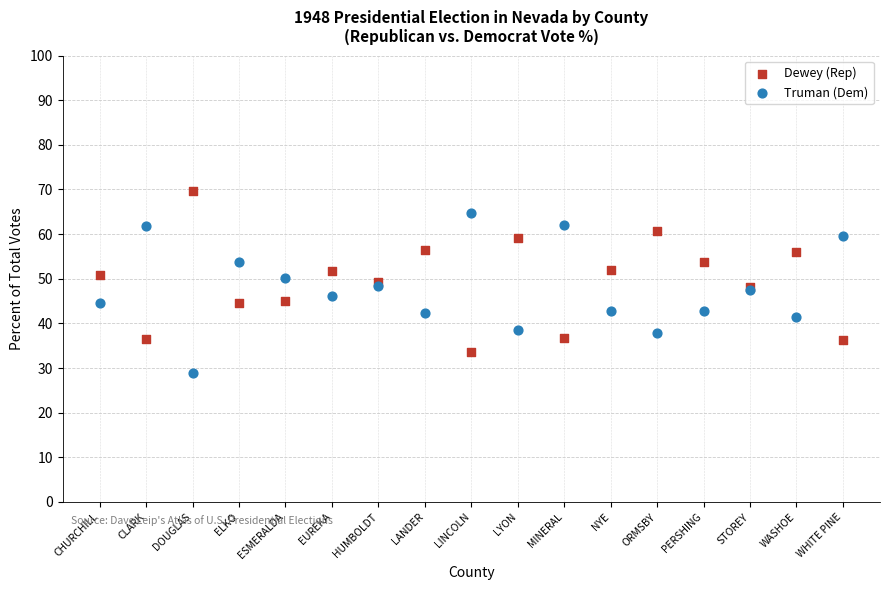

Which series reaches the maximum Y coordinate?

Dewey (Rep)